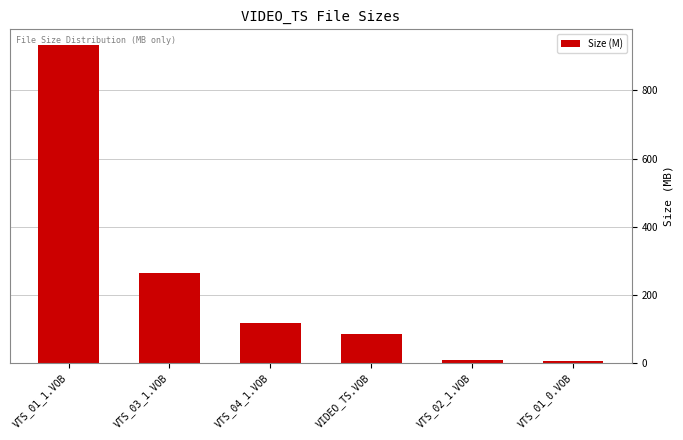

Are the bars horizontal?

No